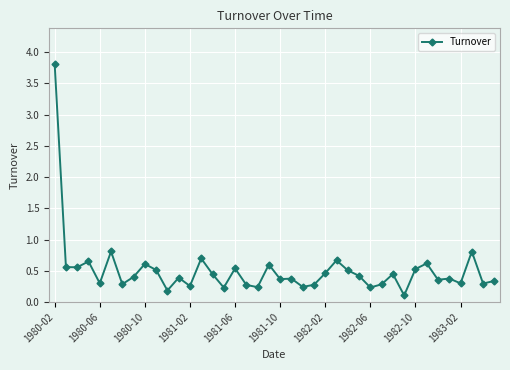

What is the greatest value displayed?

3.8